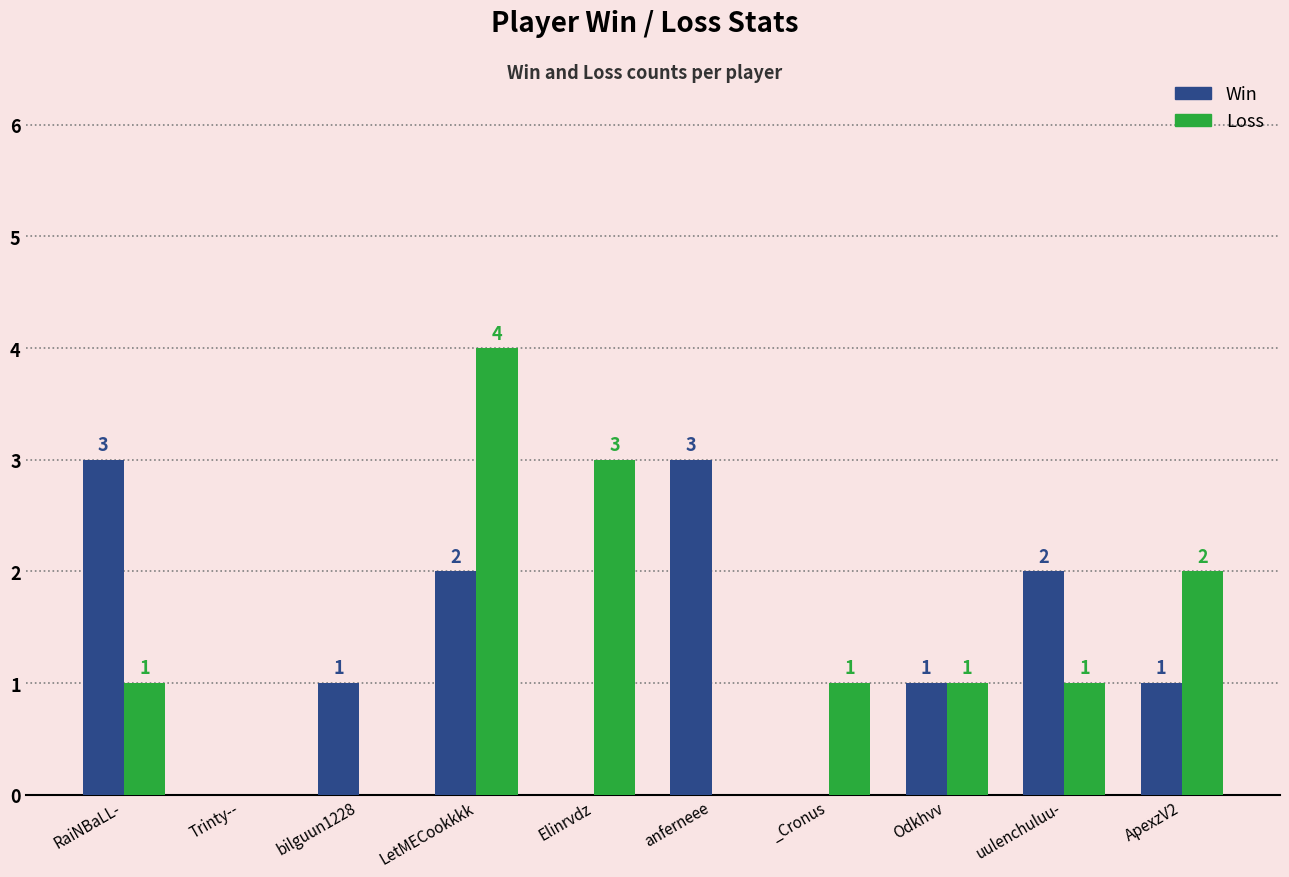

What is the greatest value displayed?

4